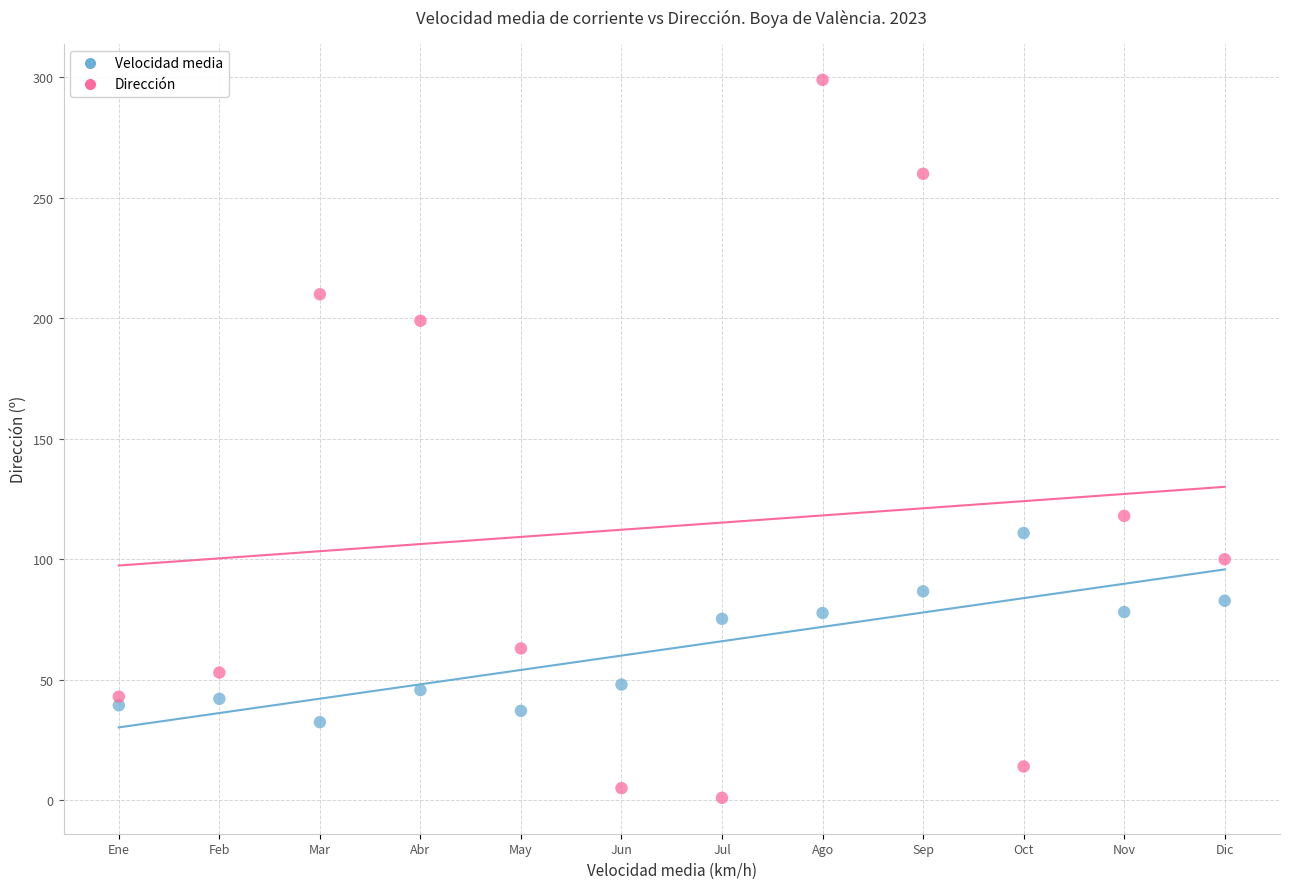

Across all data points, what is the range of Y values (max minus min)?

298.0